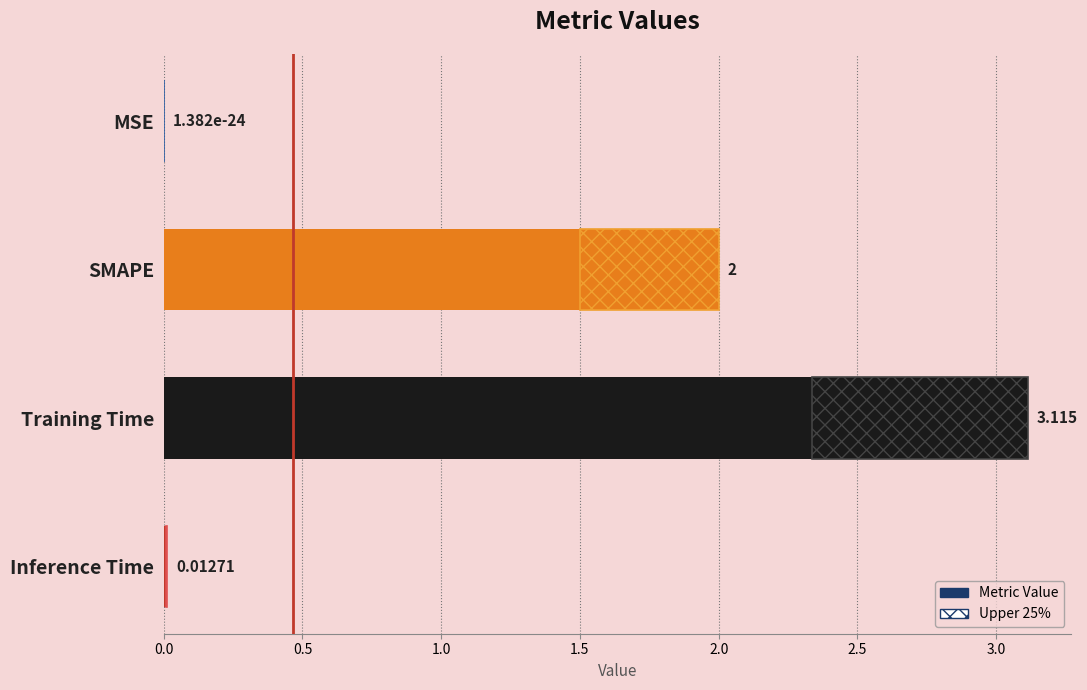

Reading left to right, what are all the values shown in this chart?

0.0	2.0	3.1	0.0